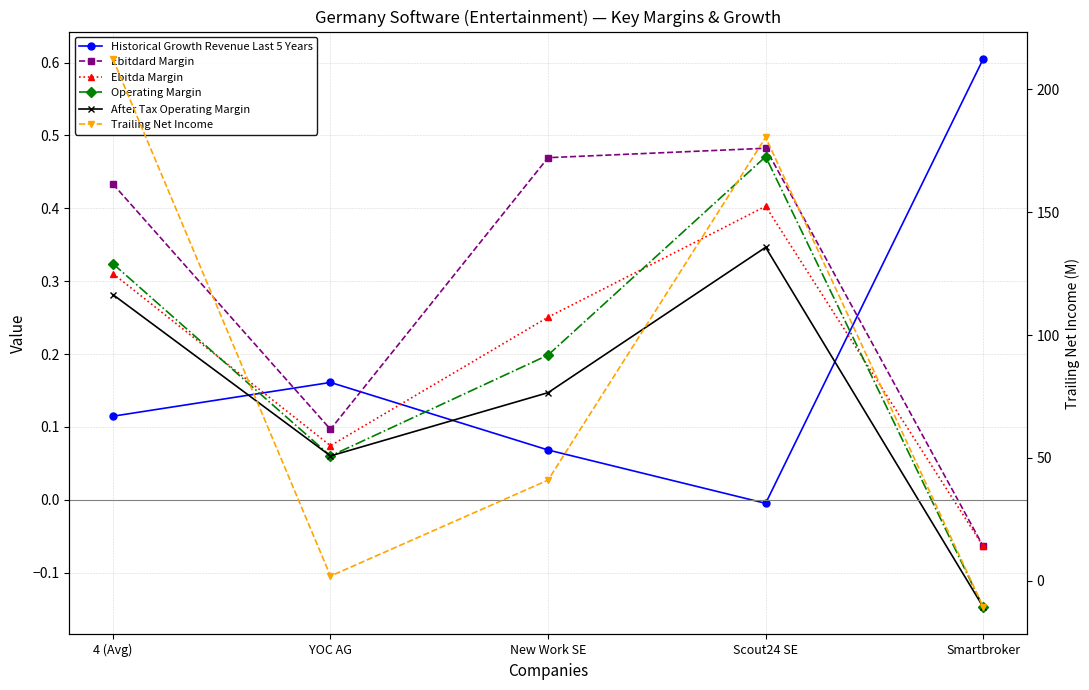

Is it true that Trailing Net Income equals 322.0 at Scout24 SE?

False